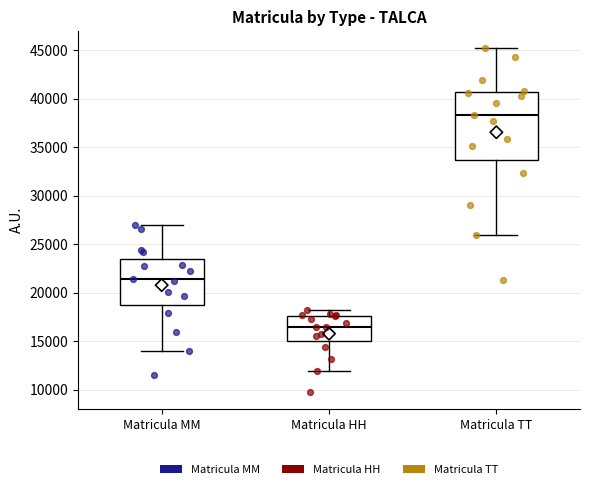

Reading left to right, transcribe this box plot: for each box, give where its median line is, the range the box spans, and where its two whiskers end, as read against the y-axis. The values are not printed on the chart, so give them approximately, as read against the axis.

Matricula MM: median 21500, box 18500 to 23500, whiskers 14000 to 27000
Matricula HH: median 16500, box 15000 to 17500, whiskers 12000 to 18500
Matricula TT: median 38500, box 33500 to 40500, whiskers 26000 to 45000